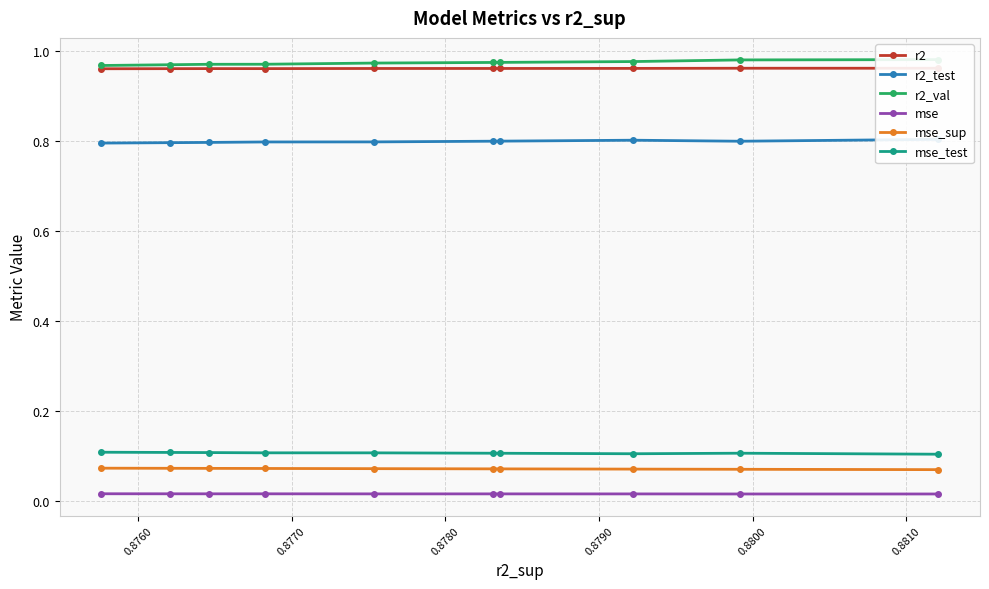

Count the mse_test values in the range 0 to 1.

10